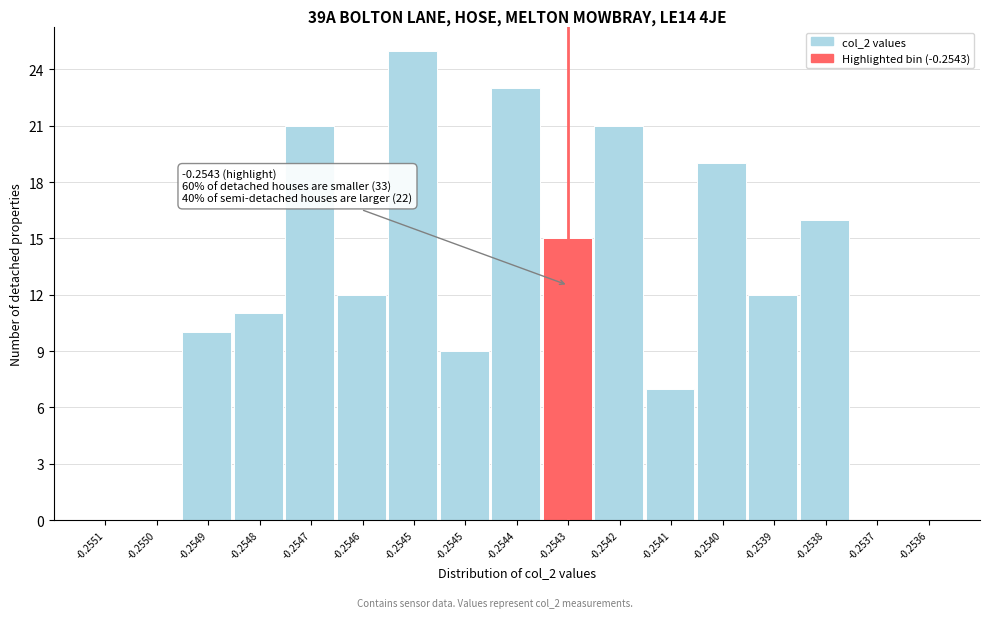

Are the bars horizontal?

No